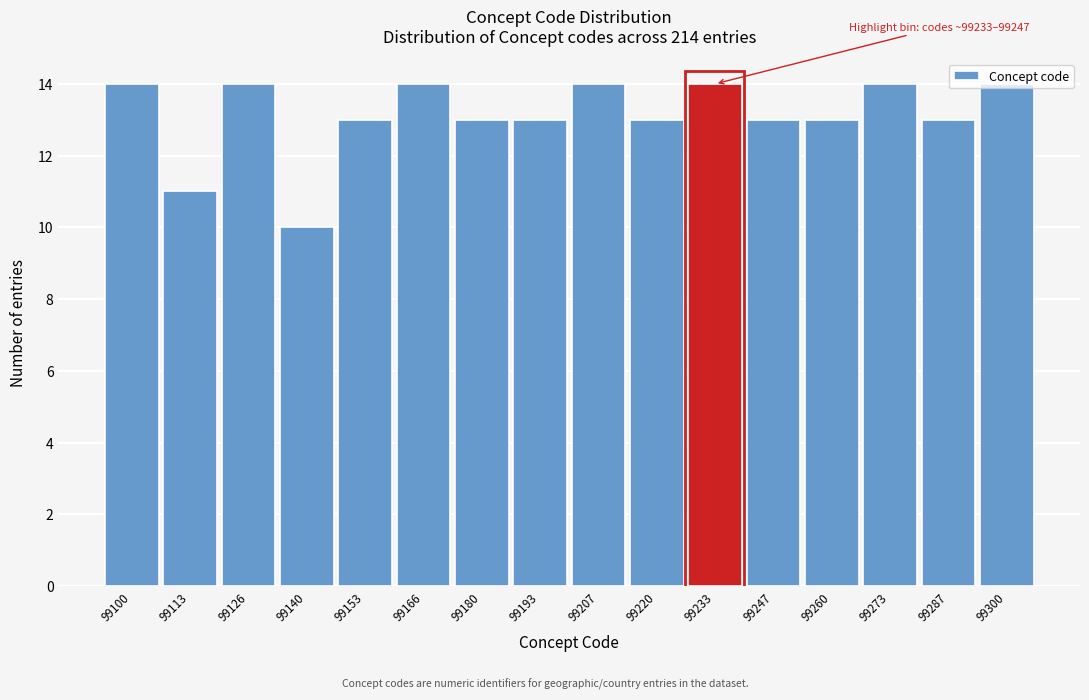

What is the average value?

13